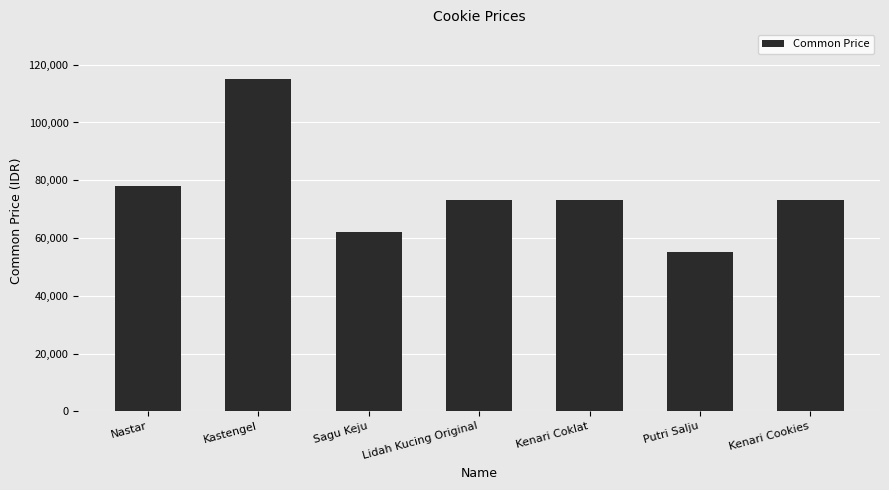

What is the average value?

75571